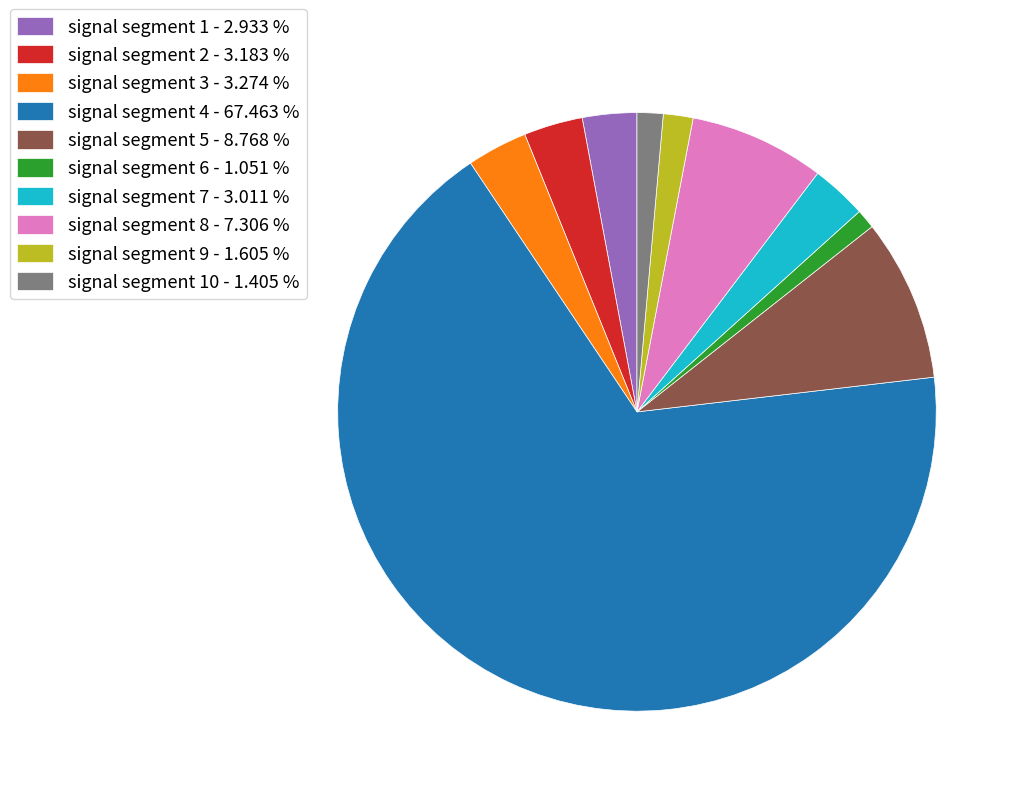

Count the number of slices in the pie.

10